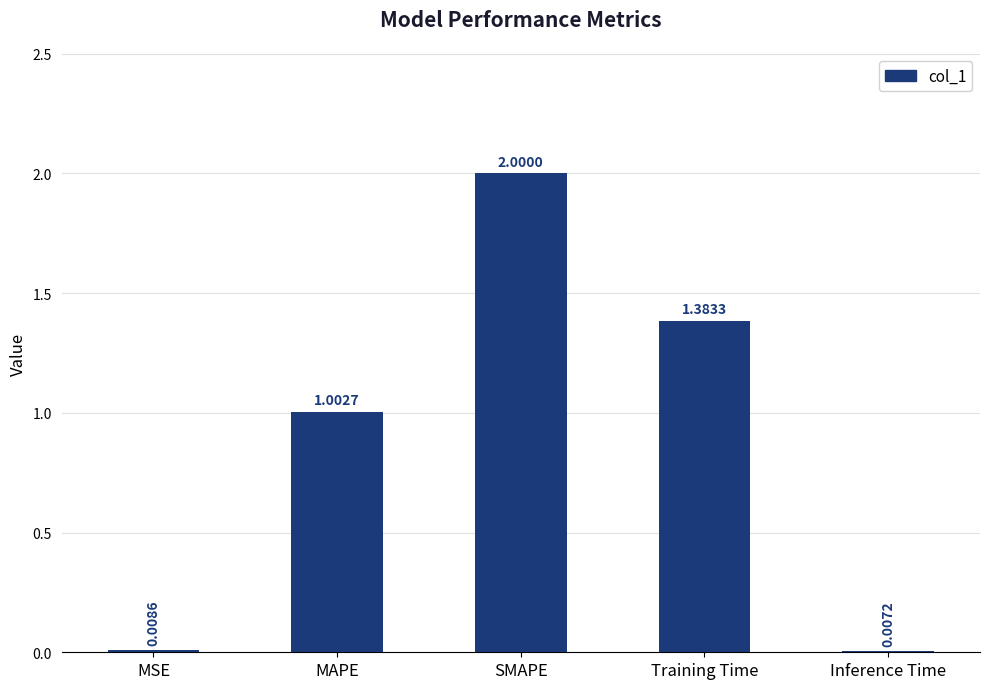

Which has a higher value, SMAPE or Training Time?

SMAPE